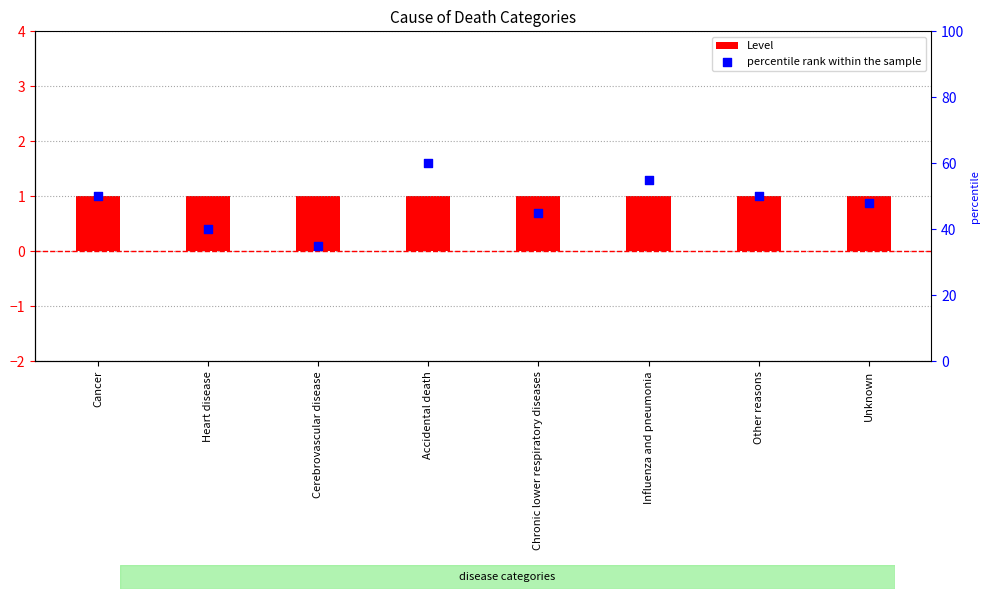

At which category is the sum across all series the highest?

Accidental death